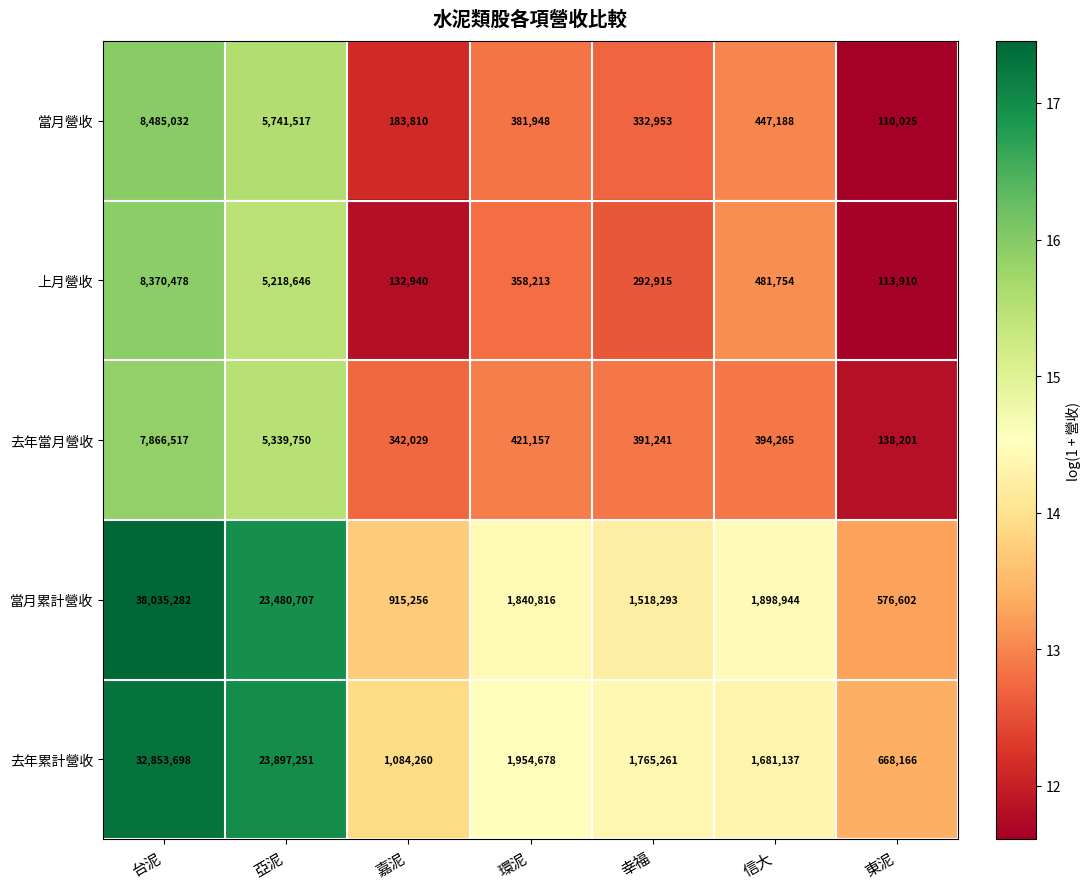

The 去年當月營收 series shows 2102148 at 台泥. True or false?

False